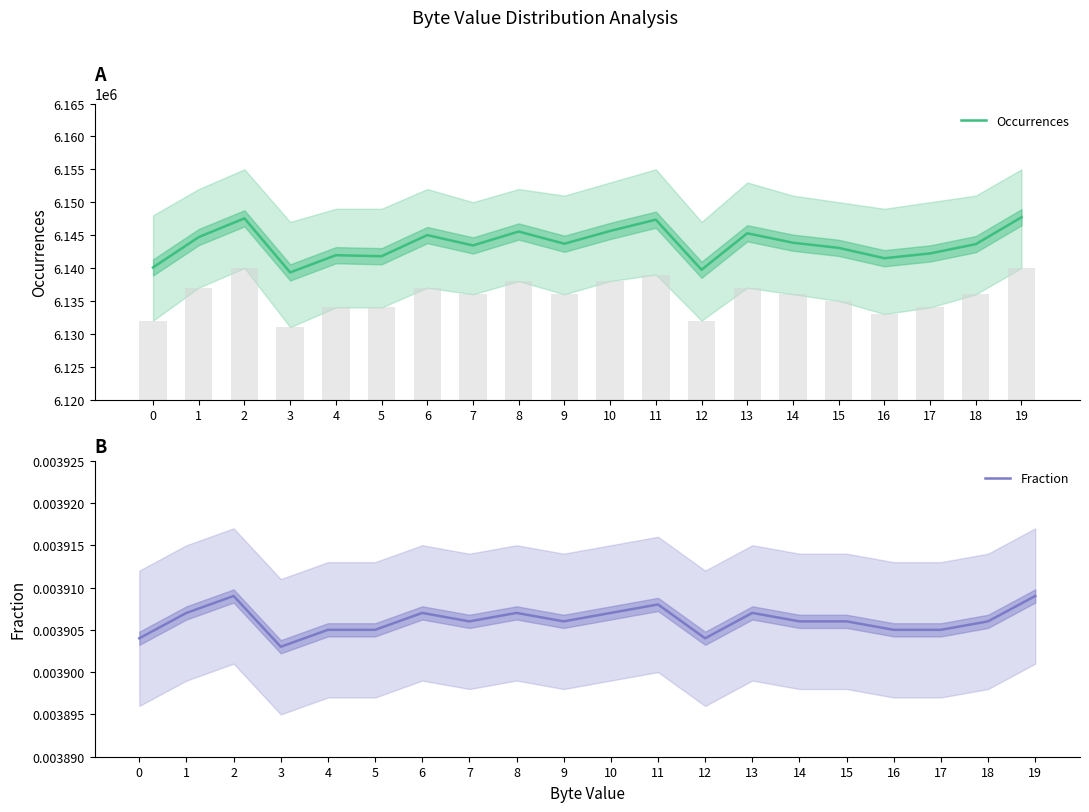

True or false: Fraction has a value of 0.0 at 16.

True